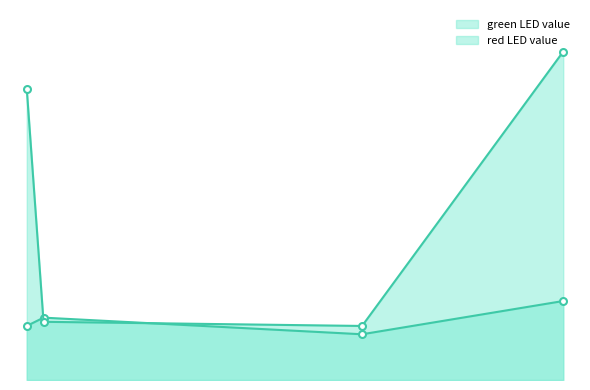

Which series has the widest spread of values?

red LED value line